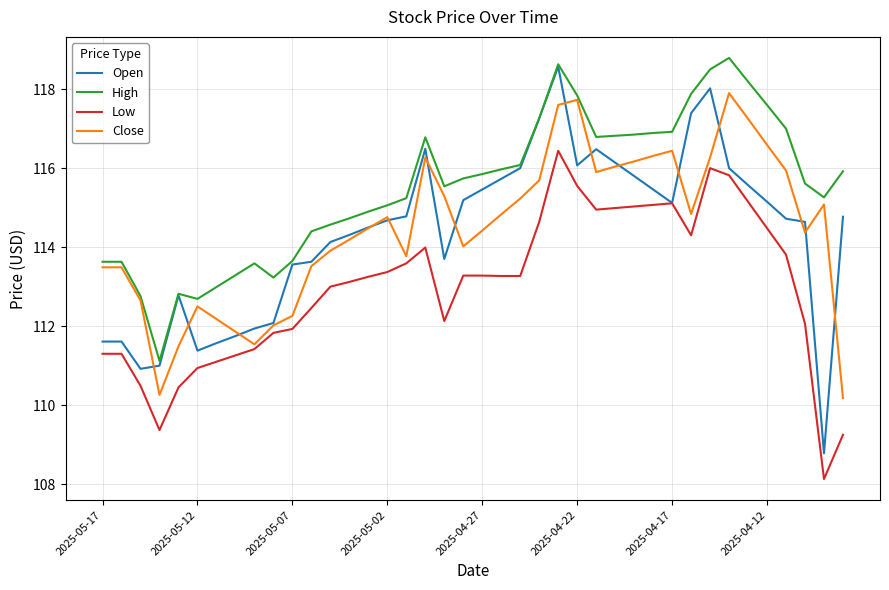

What are all the series names shown in the legend?

Open, High, Low, Close